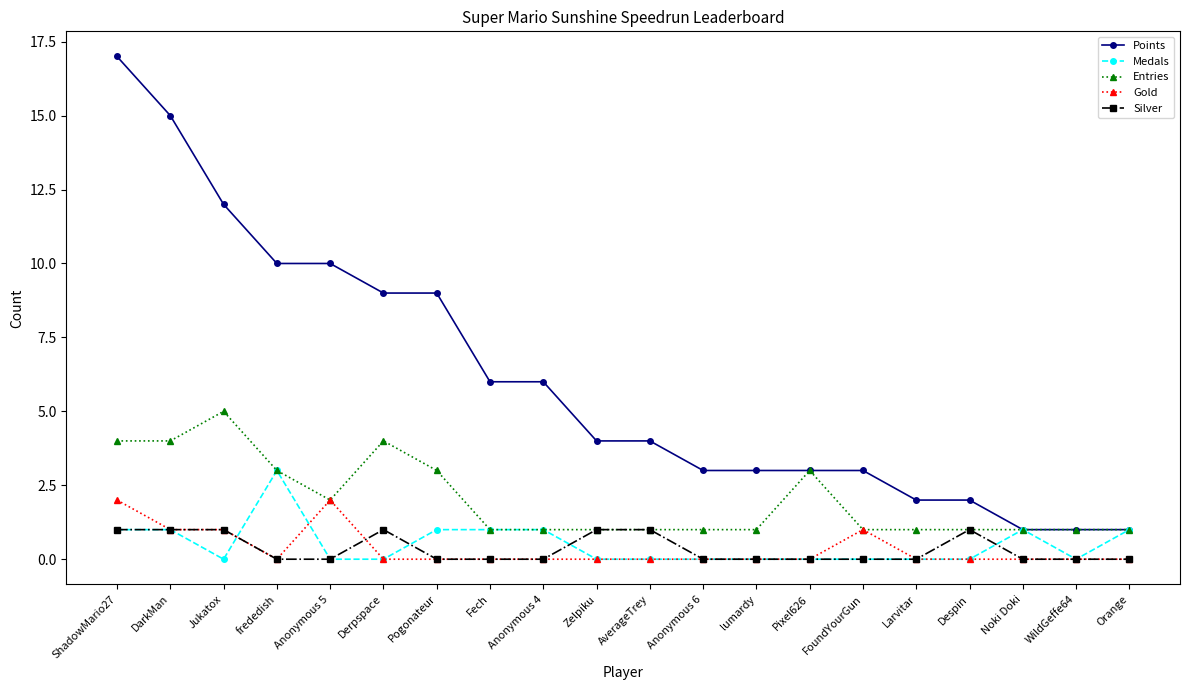

Where is the first local maximum for Entries?

Jukatox